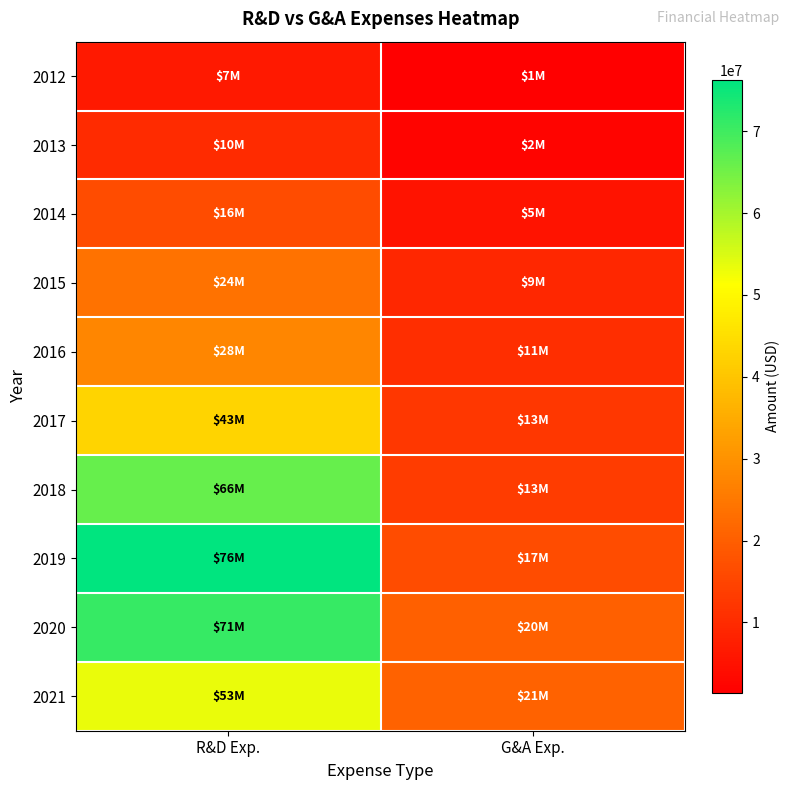

Reading left to right, extract all data points from this chart.

2012: R&D Exp.=6558000	G&A Exp.=1417000
2013: R&D Exp.=9900000	G&A Exp.=2478000
2014: R&D Exp.=16367000	G&A Exp.=5354000
2015: R&D Exp.=23748000	G&A Exp.=9071000
2016: R&D Exp.=27748000	G&A Exp.=10586000
2017: R&D Exp.=43111000	G&A Exp.=12530000
2018: R&D Exp.=66195000	G&A Exp.=13340000
2019: R&D Exp.=76290000	G&A Exp.=16605000
2020: R&D Exp.=71015000	G&A Exp.=20372000
2021: R&D Exp.=53455000	G&A Exp.=20853000